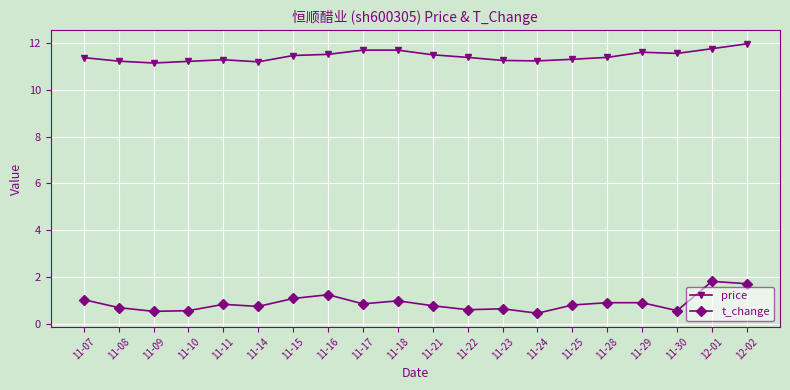

True or false: t_change and price intersect in this chart.

False